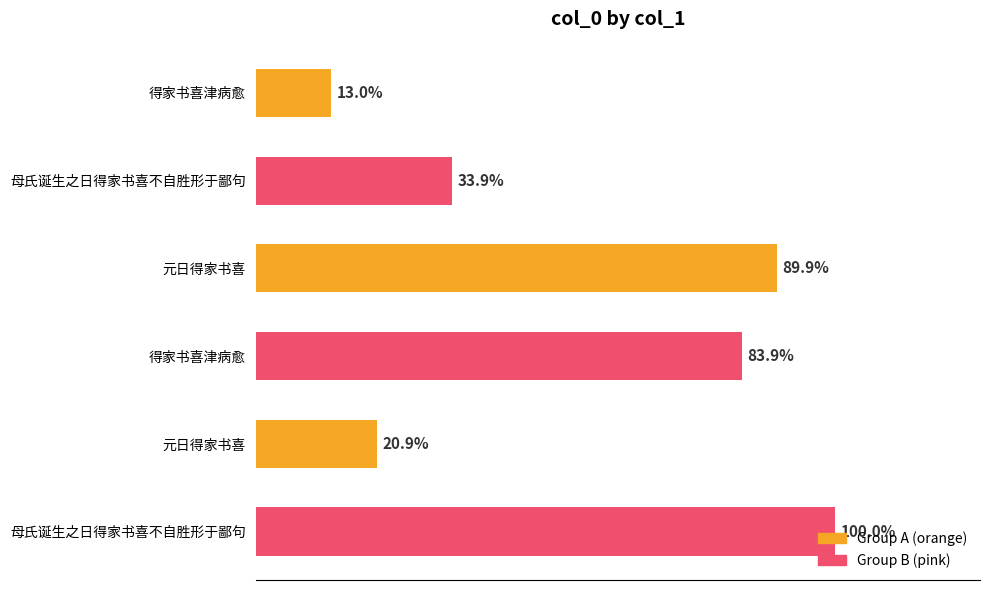

Are the bars horizontal?

Yes